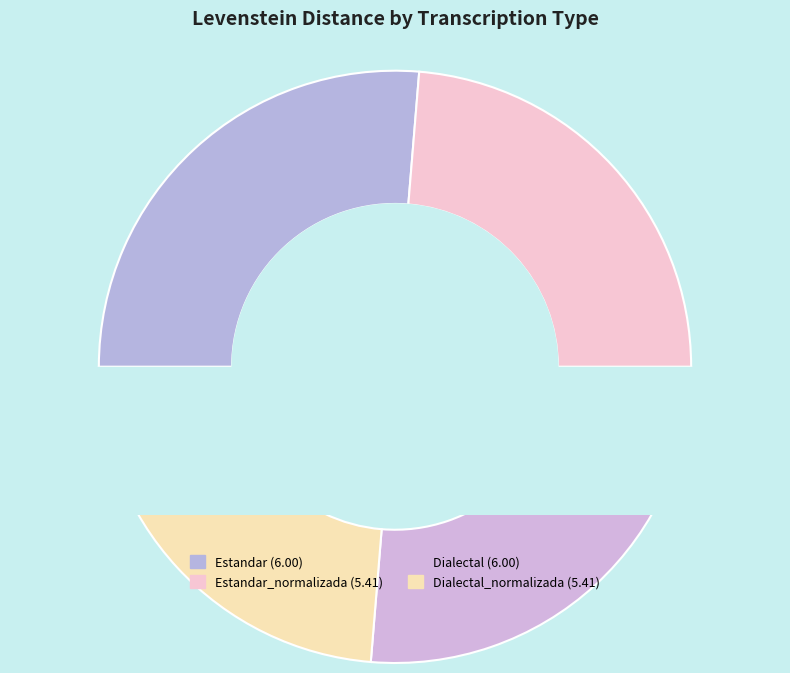

To the nearest percent, what portion does Dialectal represent?

26%